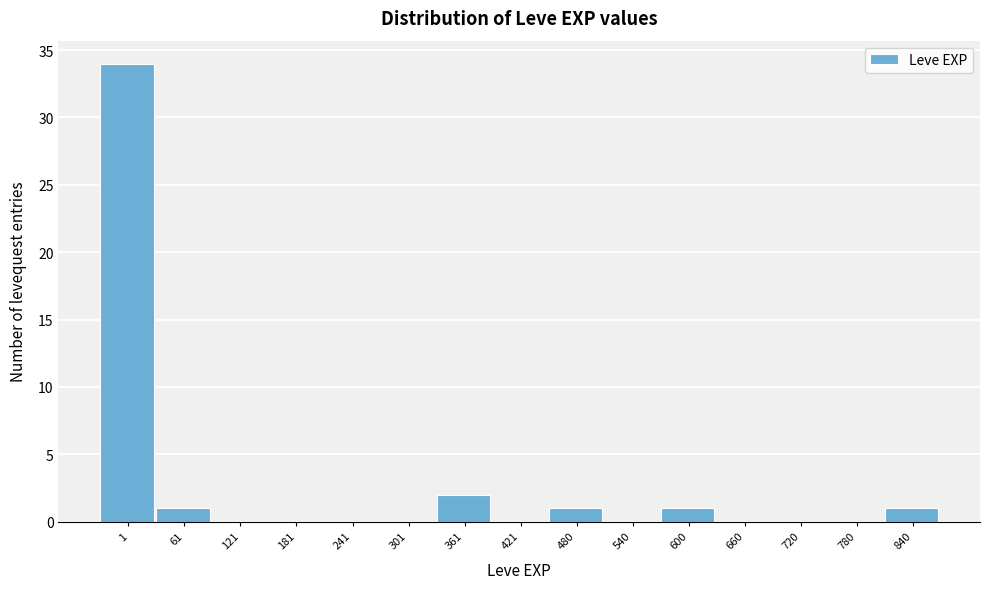

Reading left to right, transcribe all the data shown in this chart.

1=34	61=1	121=0	181=0	241=0	301=0	361=2	421=0	480=1	540=0	600=1	660=0	720=0	780=0	840=1